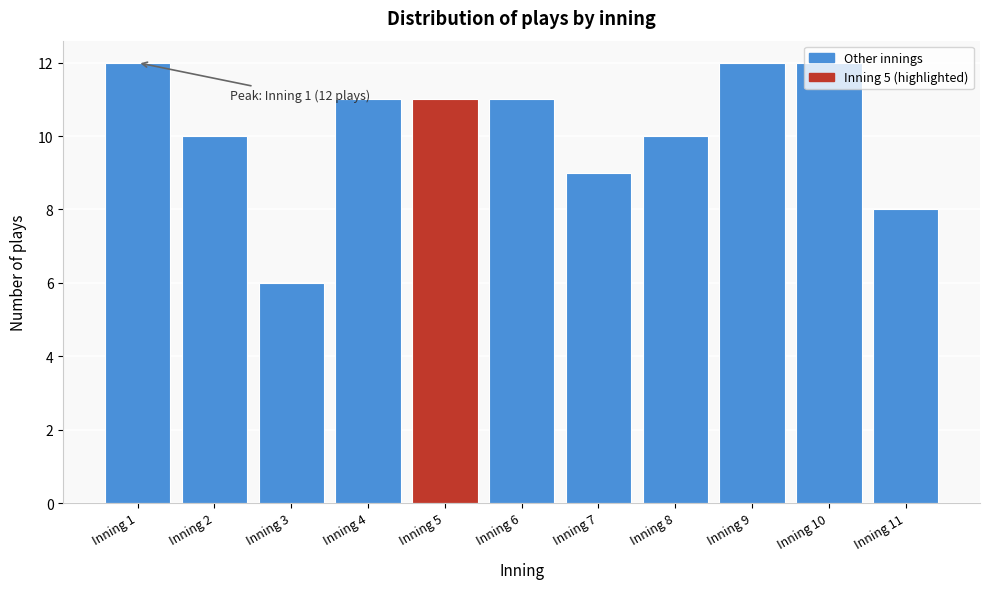

What is the smallest value displayed?

6